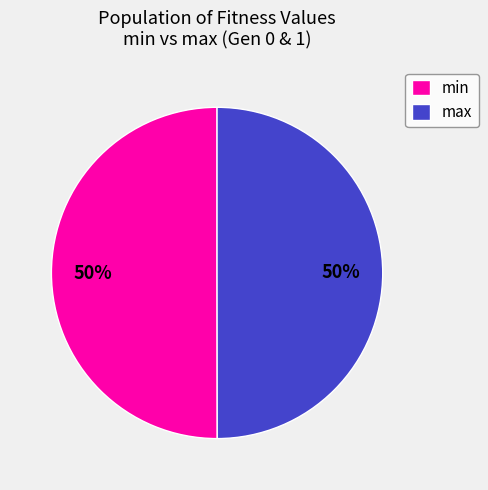

What percentage is the min slice, to the nearest percent?

50%